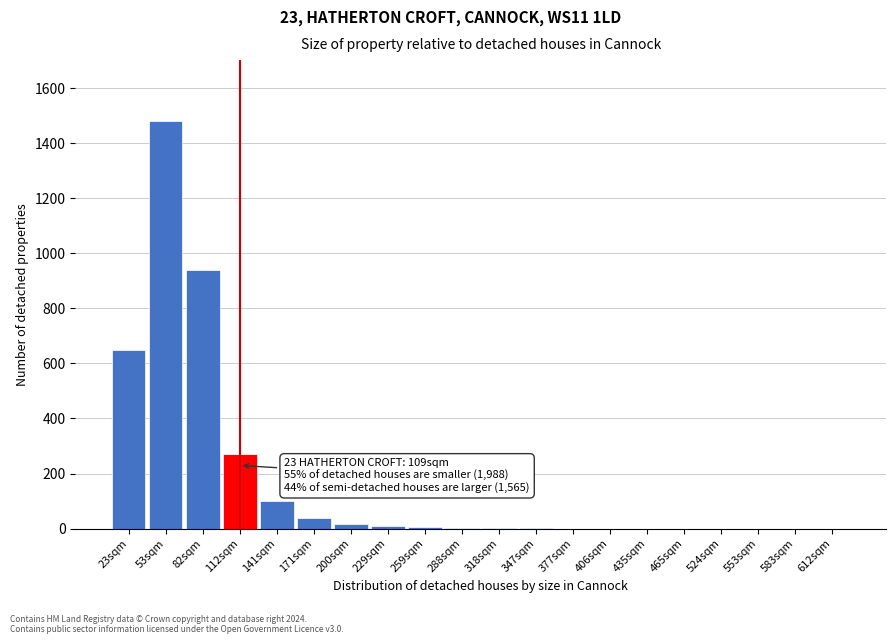

The chart shows a value of 15 at 200sqm. True or false?

True